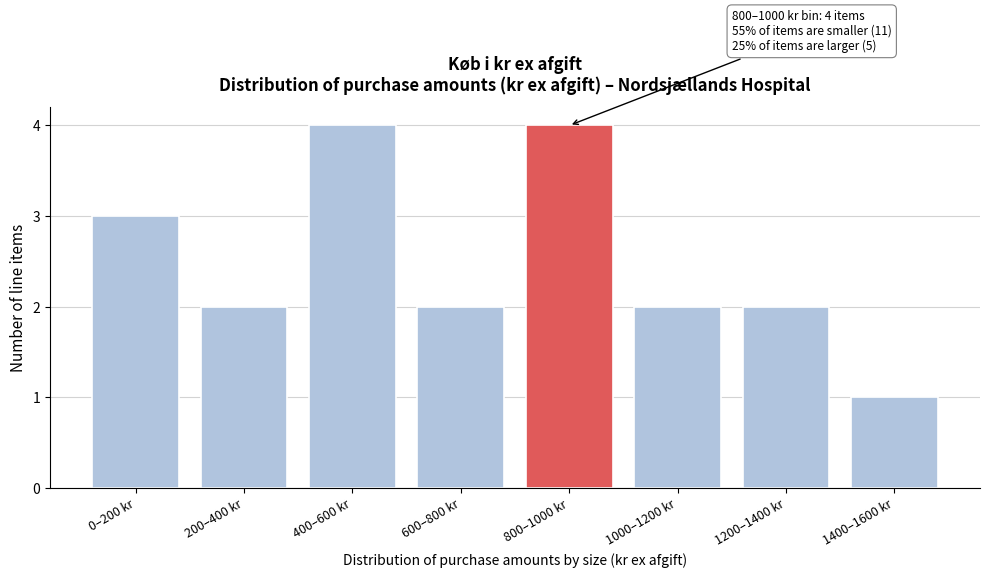

Reading left to right, transcribe all the data shown in this chart.

0–200 kr=3	200–400 kr=2	400–600 kr=4	600–800 kr=2	800–1000 kr=4	1000–1200 kr=2	1200–1400 kr=2	1400–1600 kr=1